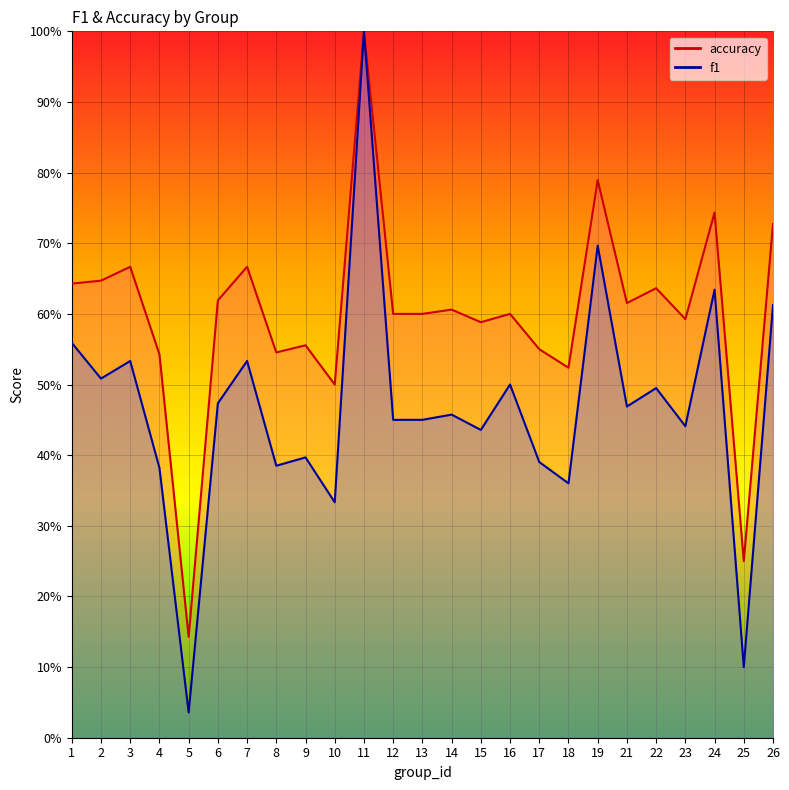

True or false: f1 and accuracy intersect in this chart.

False